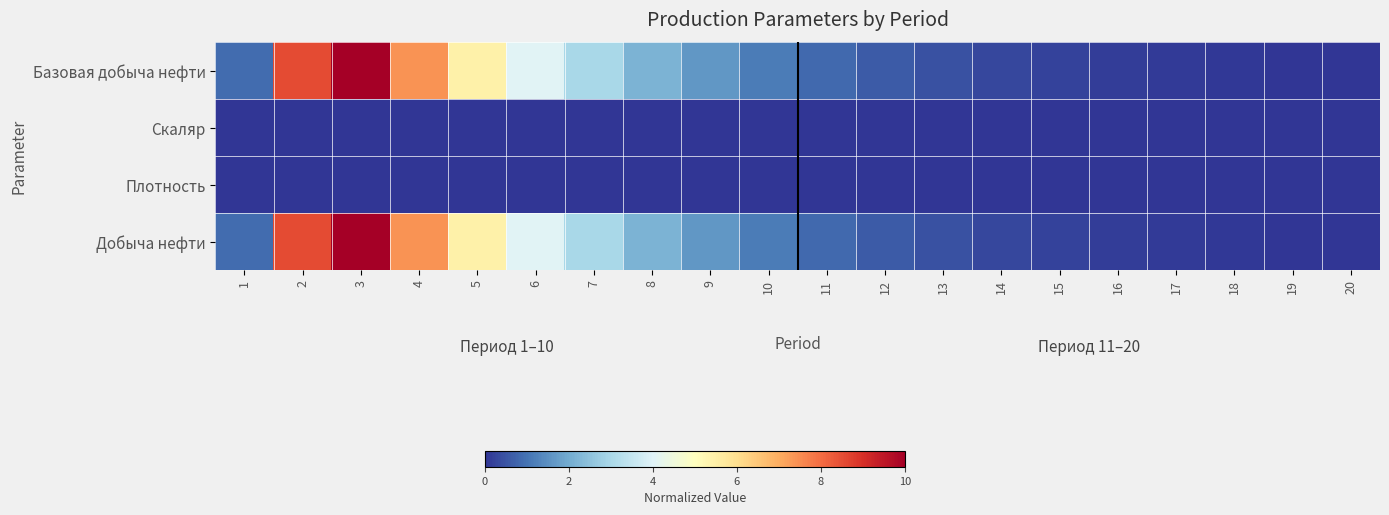

Which series has the largest total across all categories?

Базовая добыча нефти